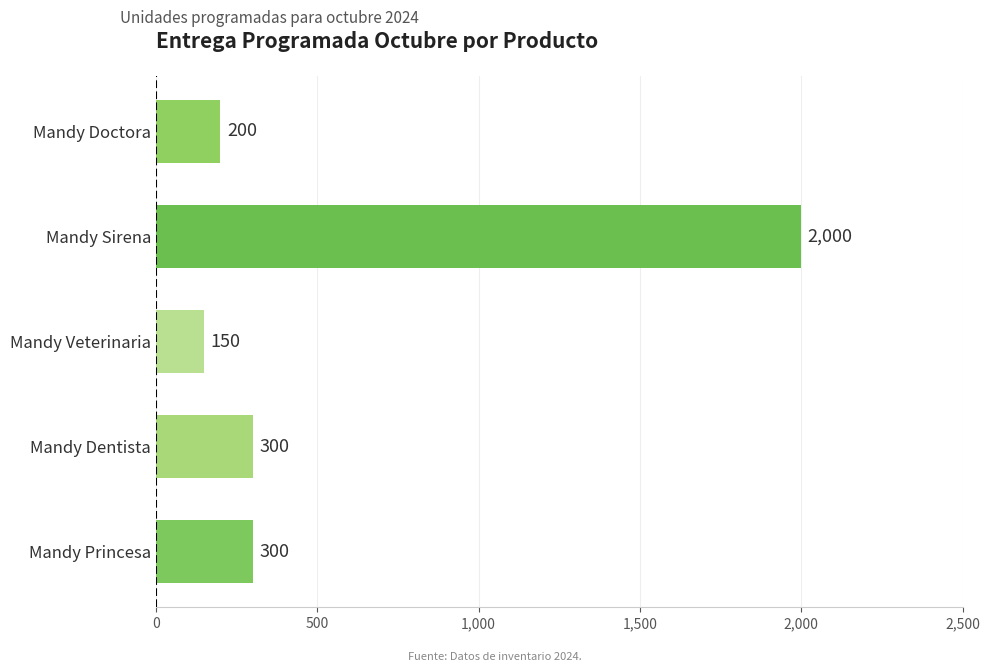

Which label corresponds to the largest value in the chart?

Mandy Sirena